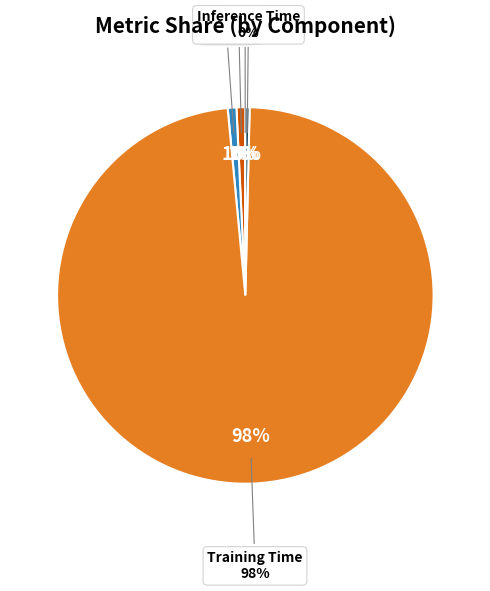

Which category has the biggest portion of the pie?

Training Time